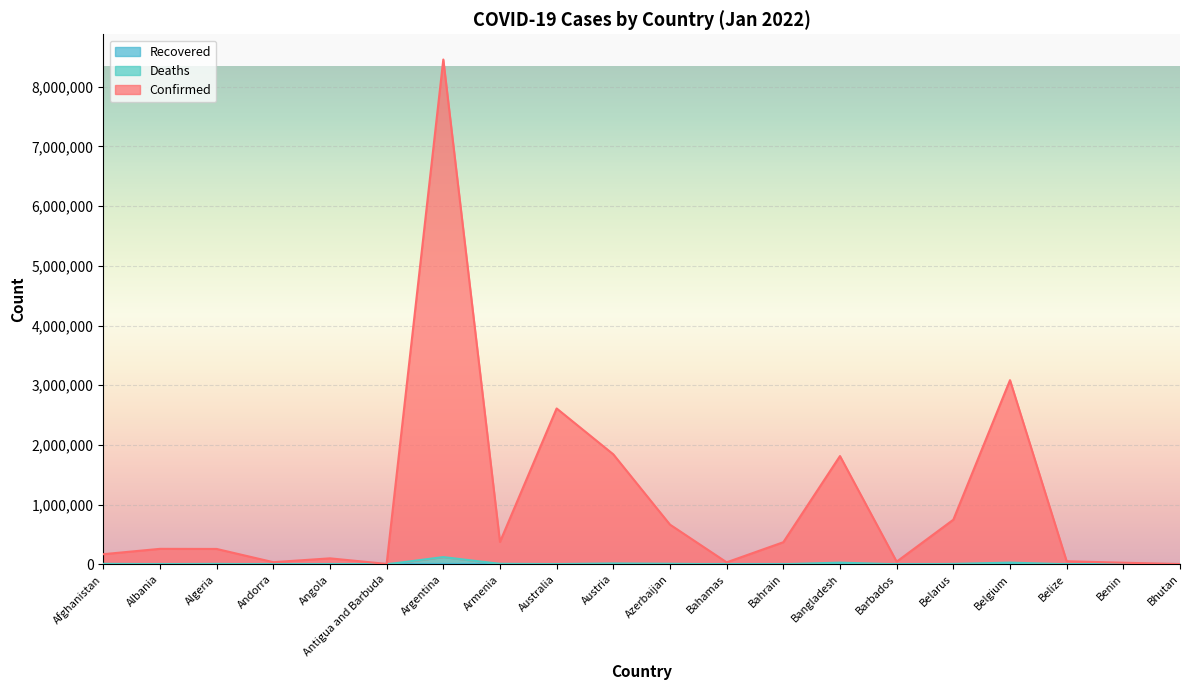

True or false: Deaths and Confirmed cross at least once.

False